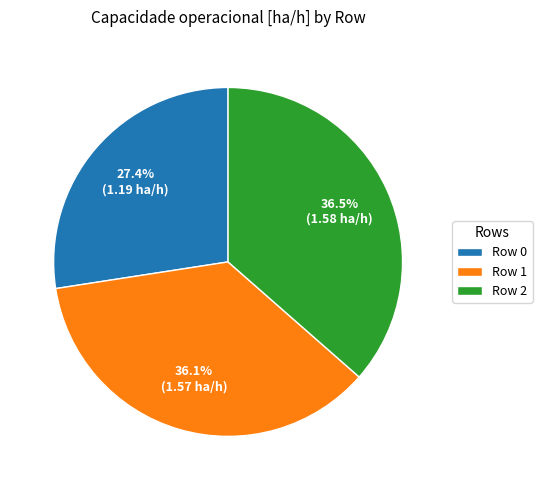

How much of the chart is everything except Row 2?

63.5%